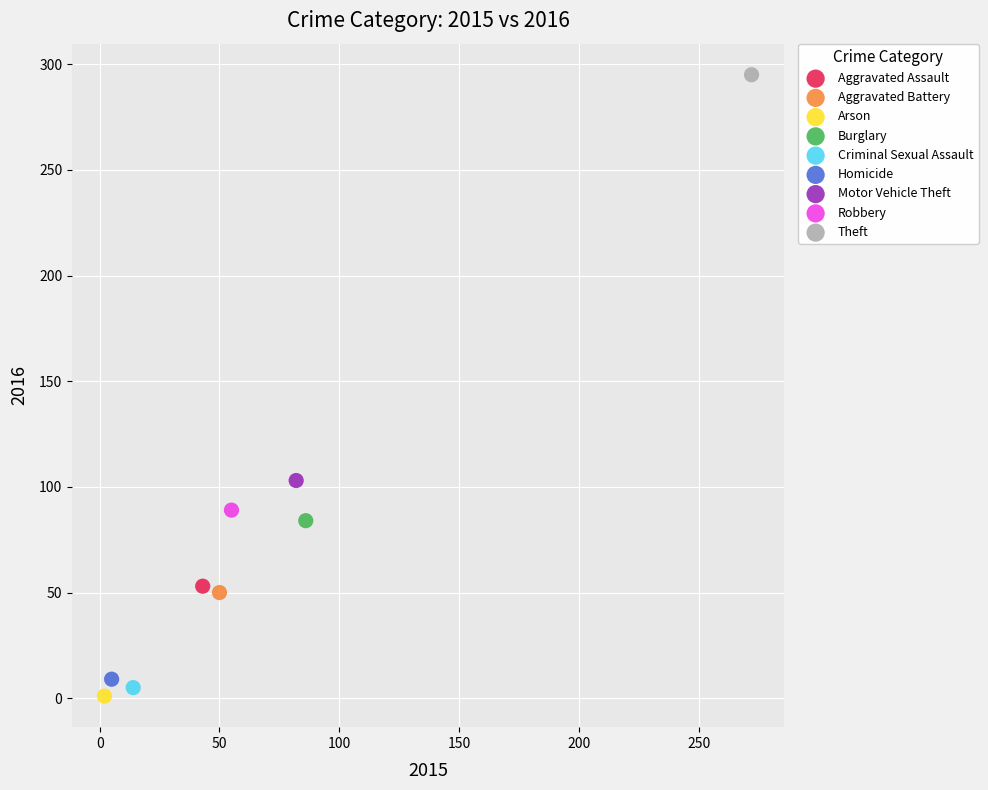

Which series contains the highest Y value?

Theft